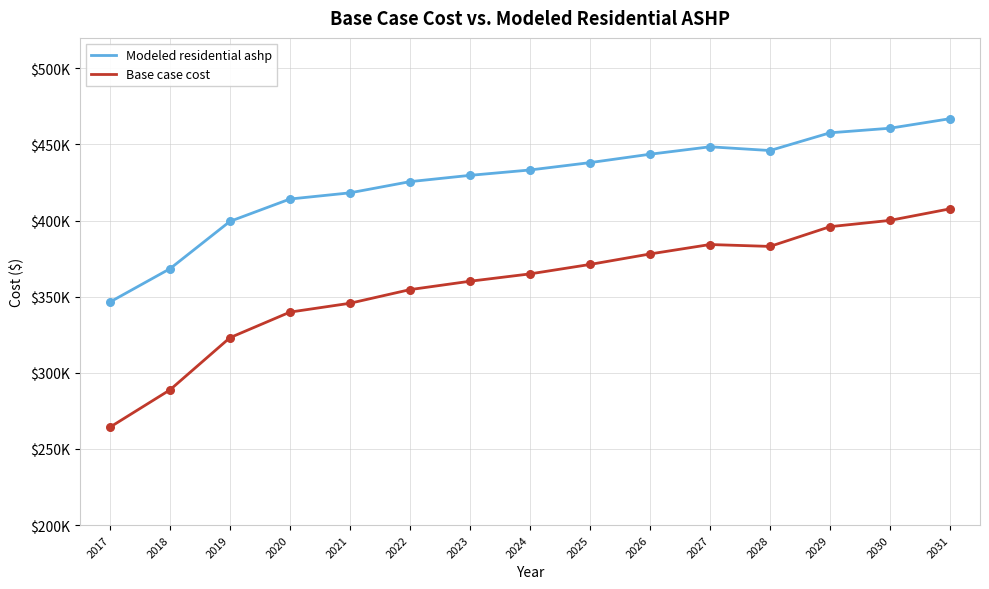

What are all the series names shown in the legend?

Modeled residential ashp, Base case cost